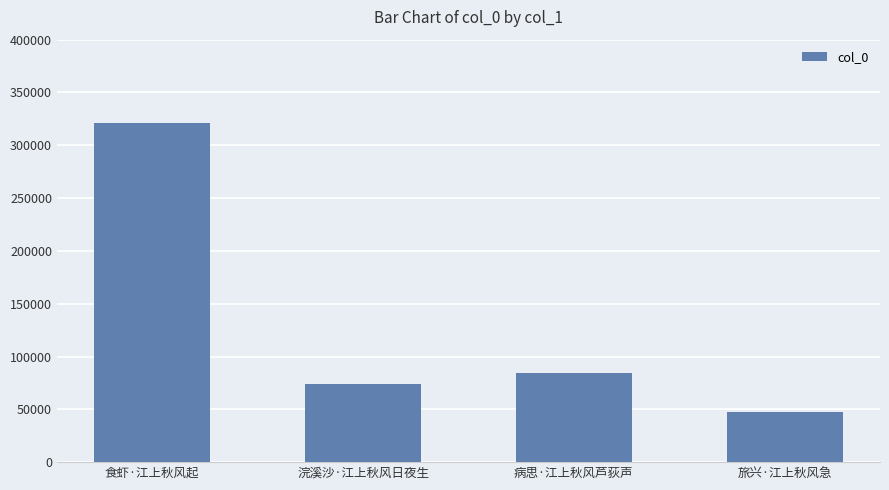

Rank the categories by value from highest to lowest.

食虾·江上秋风起, 病思·江上秋风芦荻声, 浣溪沙·江上秋风日夜生, 旅兴·江上秋风急